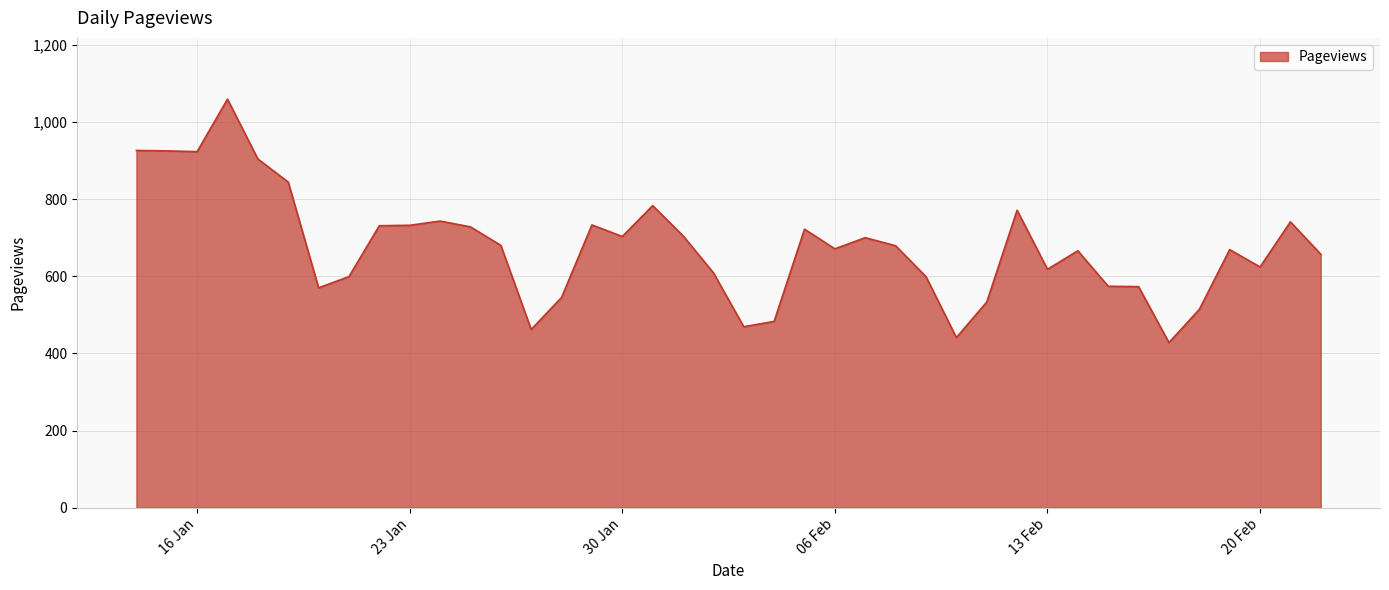

What is the smallest value displayed?

428